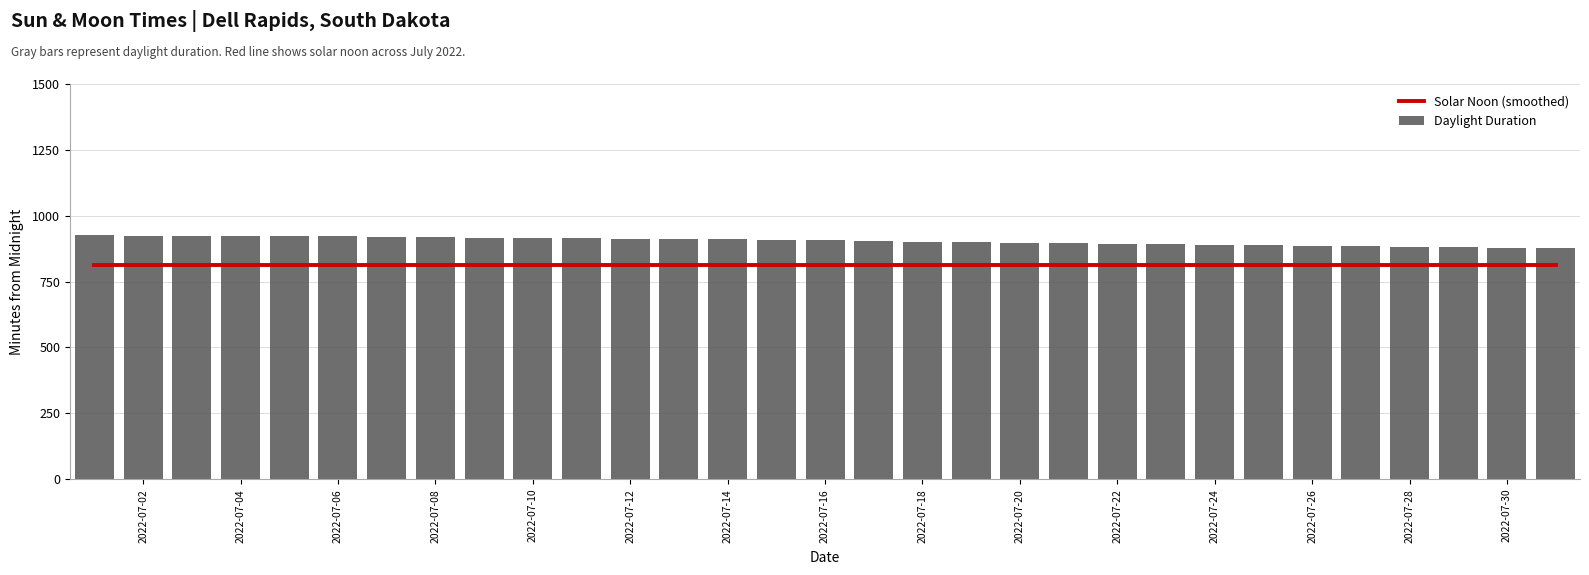

The value of Daylight Duration at 2022-07-08 is 1451. True or false?

False